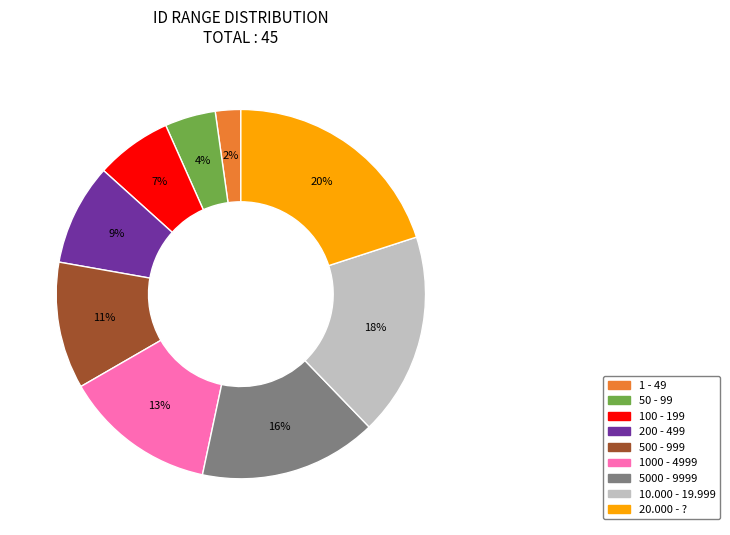

To the nearest percent, what is the average slice percentage?

11%